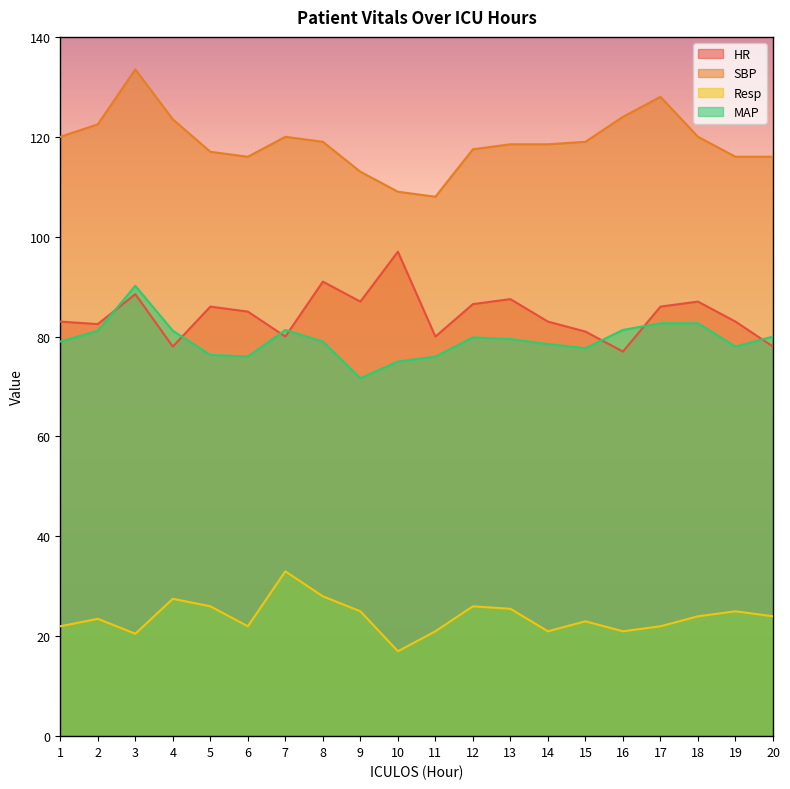

Rank the series by their maximum value, from lowest to highest.

Resp, MAP, HR, SBP